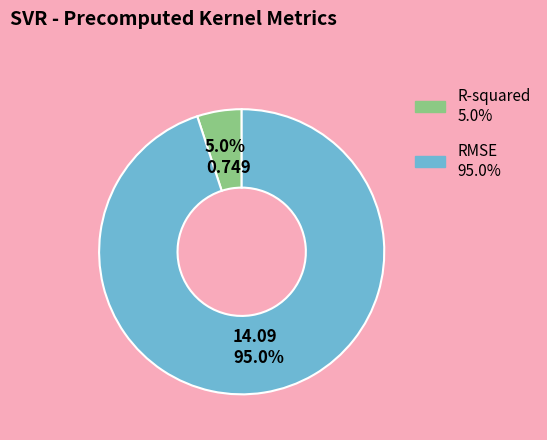

To the nearest percent, what percentage of the pie is R-squared?

5%